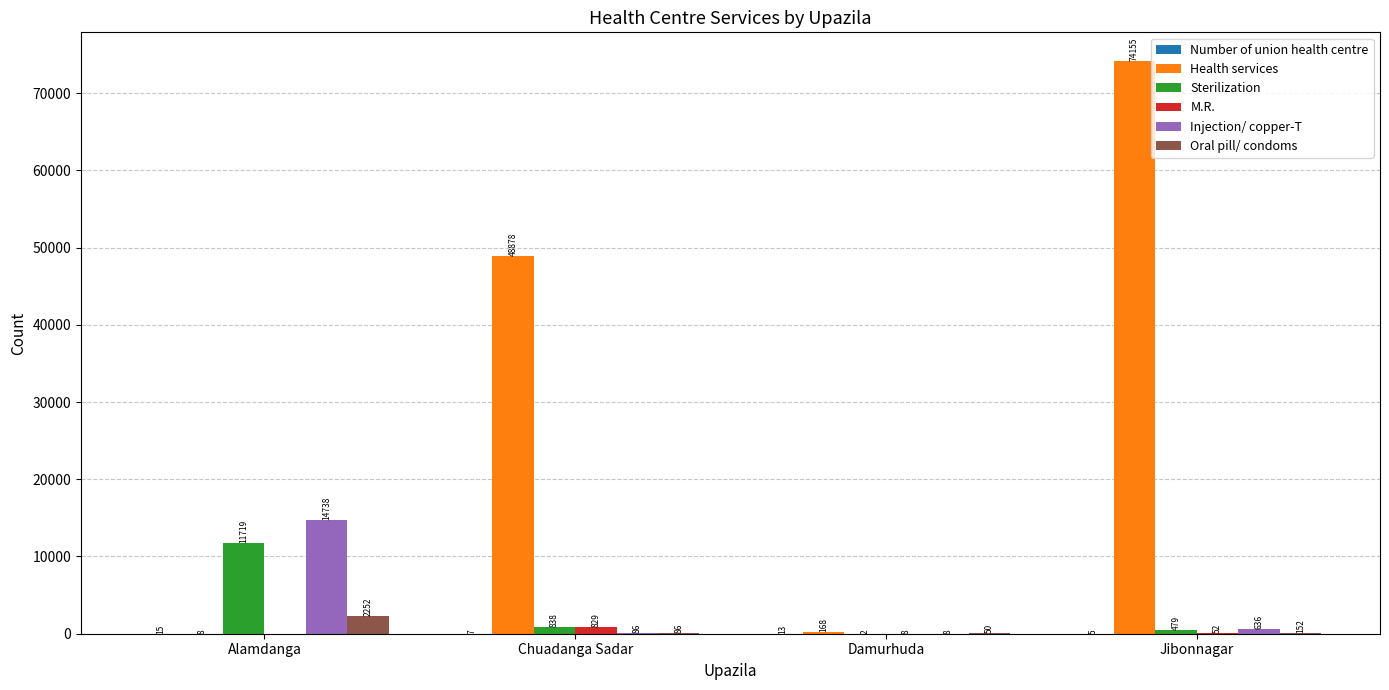

How many series are shown in this chart?

6